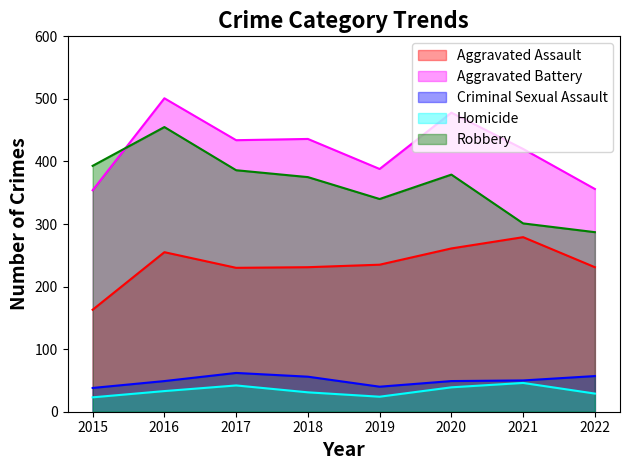

At which category does Robbery reach its first local peak?

2016